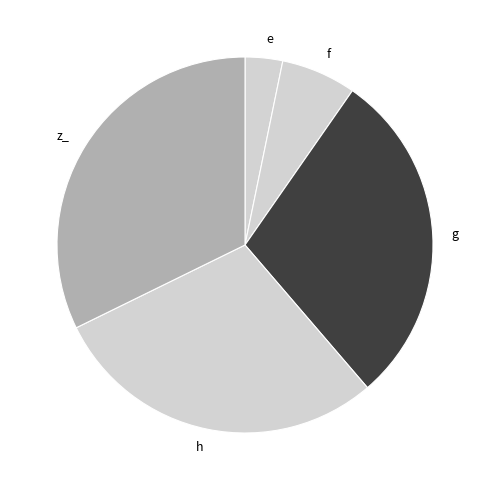

Combined, do e and f account for over 50%?

No